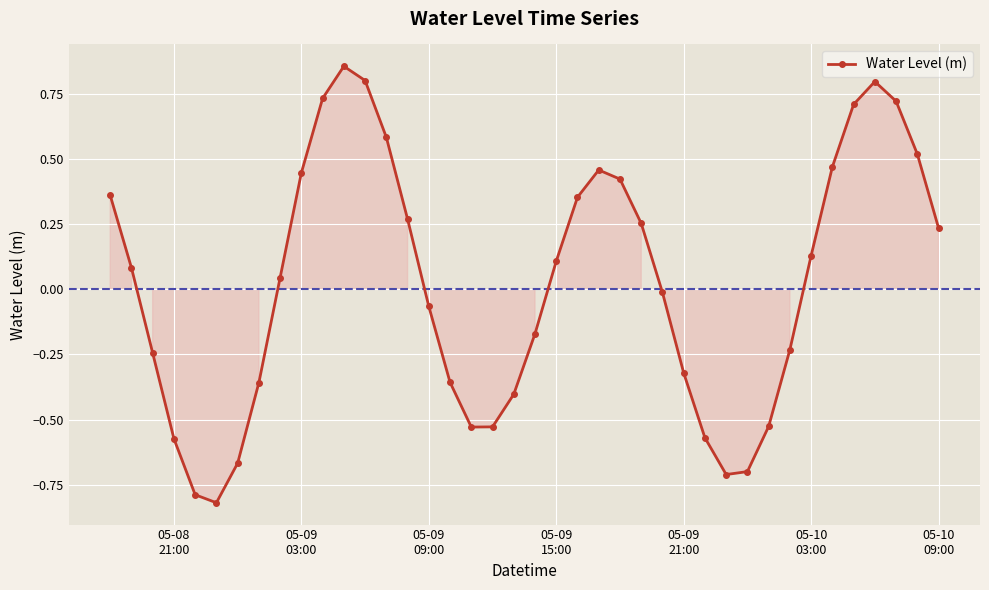

True or false: the data has more than 2 interior local peaks.

True